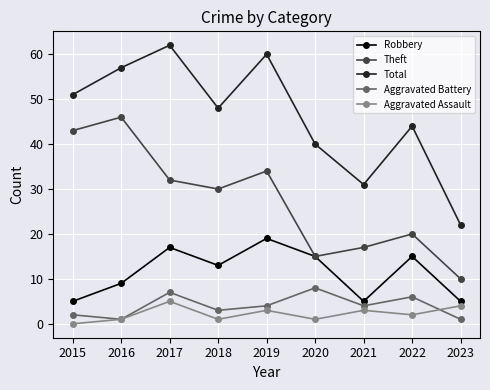

The Robbery series shows 13 at 2018. True or false?

True